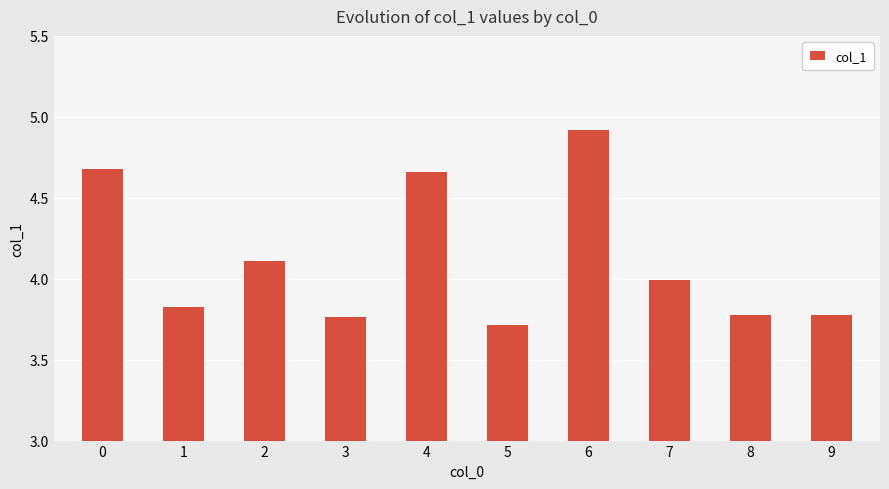

True or false: the data shows 3.8 at 1.

True